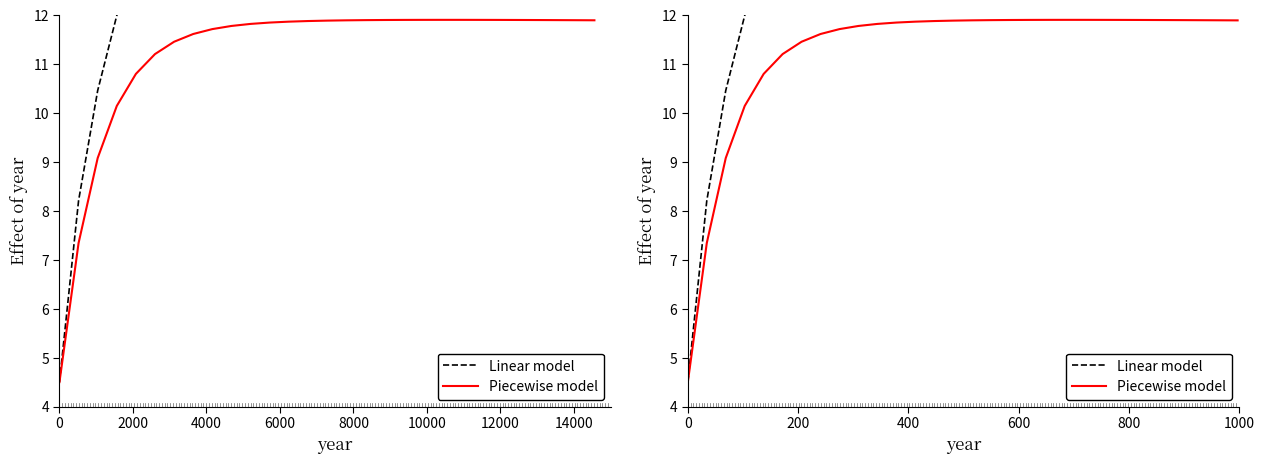

How many data points in Piecewise model are above 11?

25